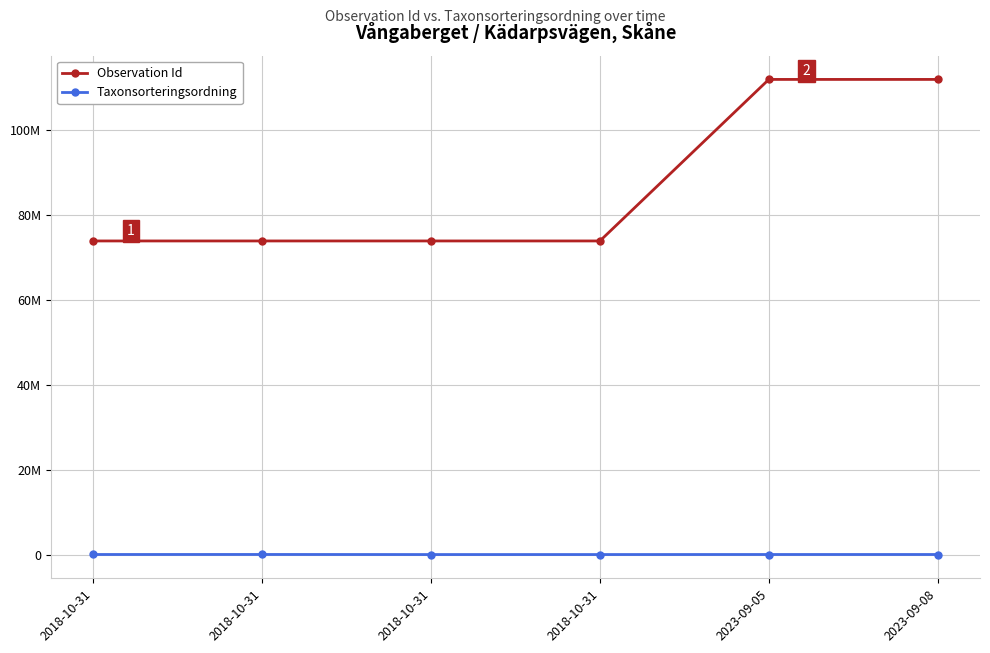

What is the value of the Observation Id point at the 3rd from the left?

73928246